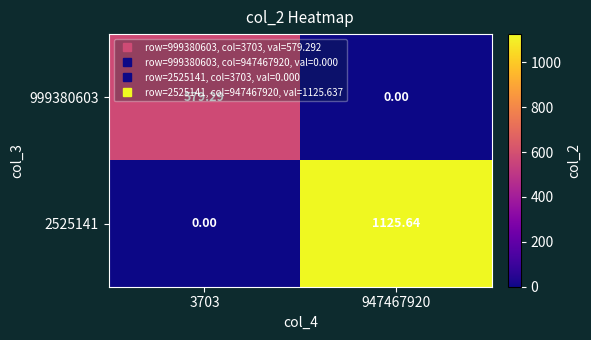

Which series has the largest total across all categories?

2525141